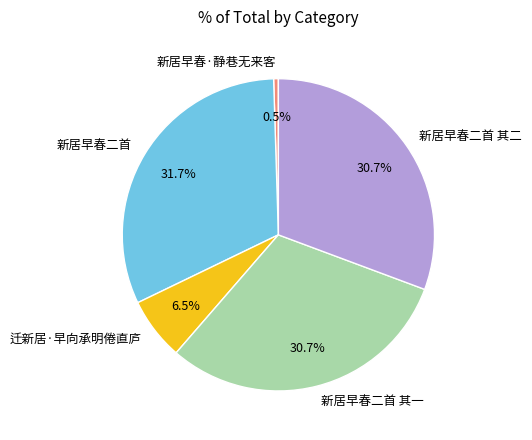

To the nearest percent, what portion does 新居早春二首 其一 represent?

31%